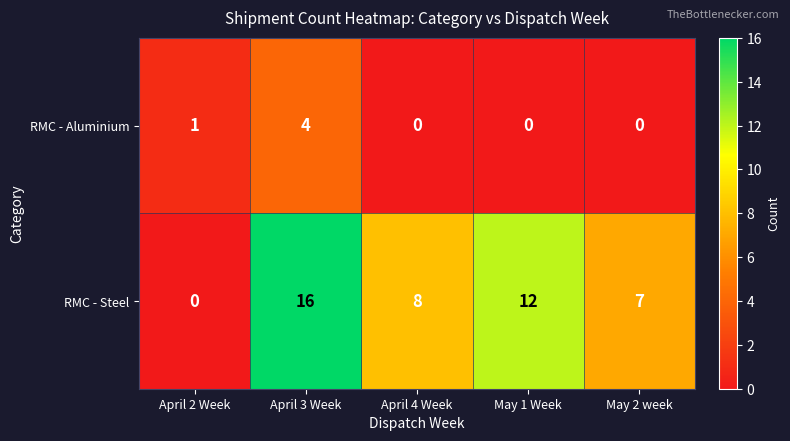

Count the number of categories in the chart.

5